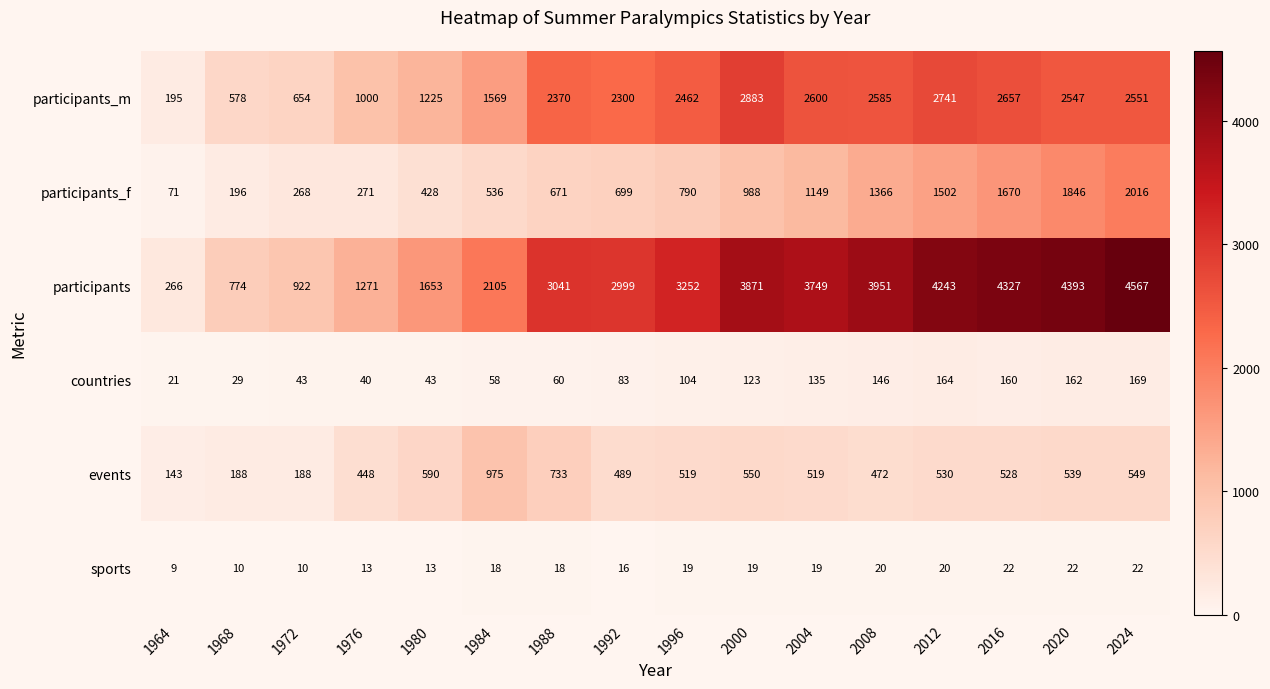

At which label is participants_m closest to 1539?

1984